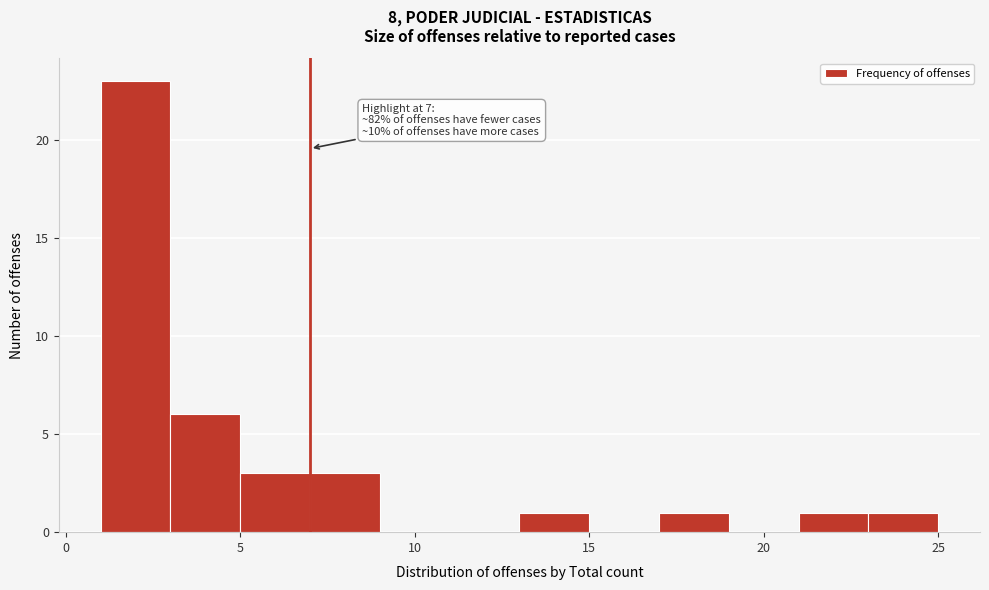

Over which range of the x-axis is the bar tallest?

1 to 3